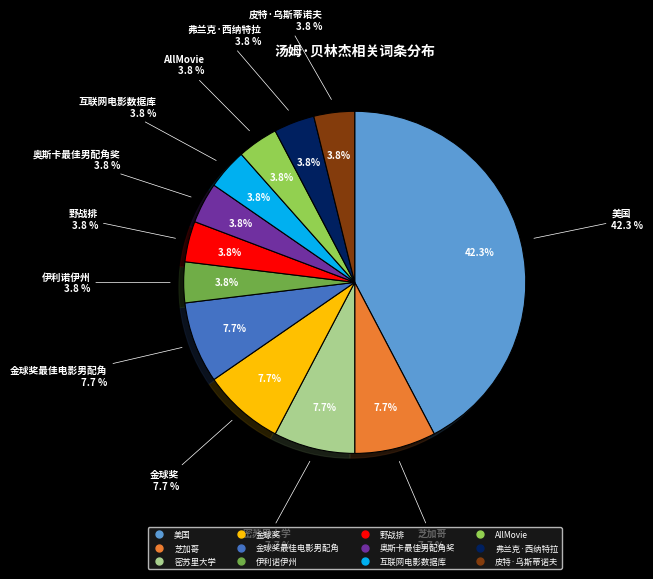

Does any single category account for the majority?

No